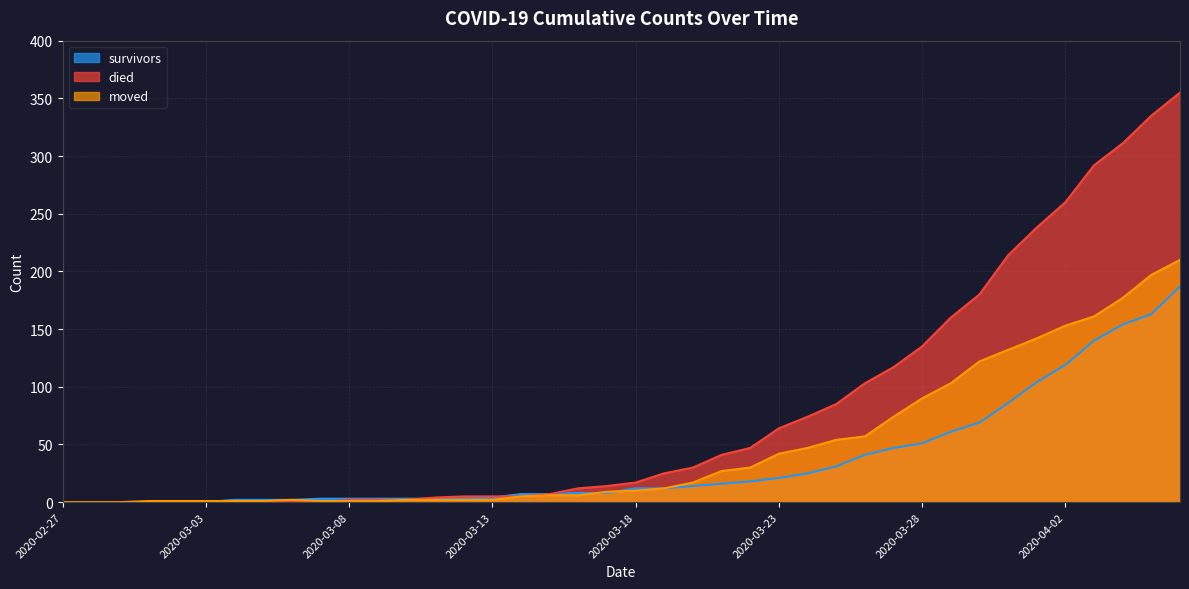

What is the spread (max minus min) of values at 2020-03-14?

2